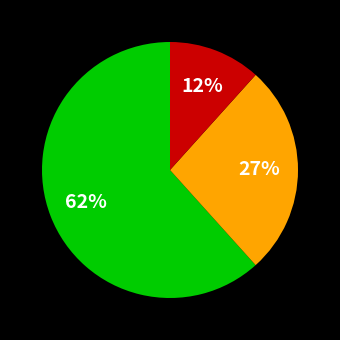

To the nearest percent, what is the average slice percentage?

33%